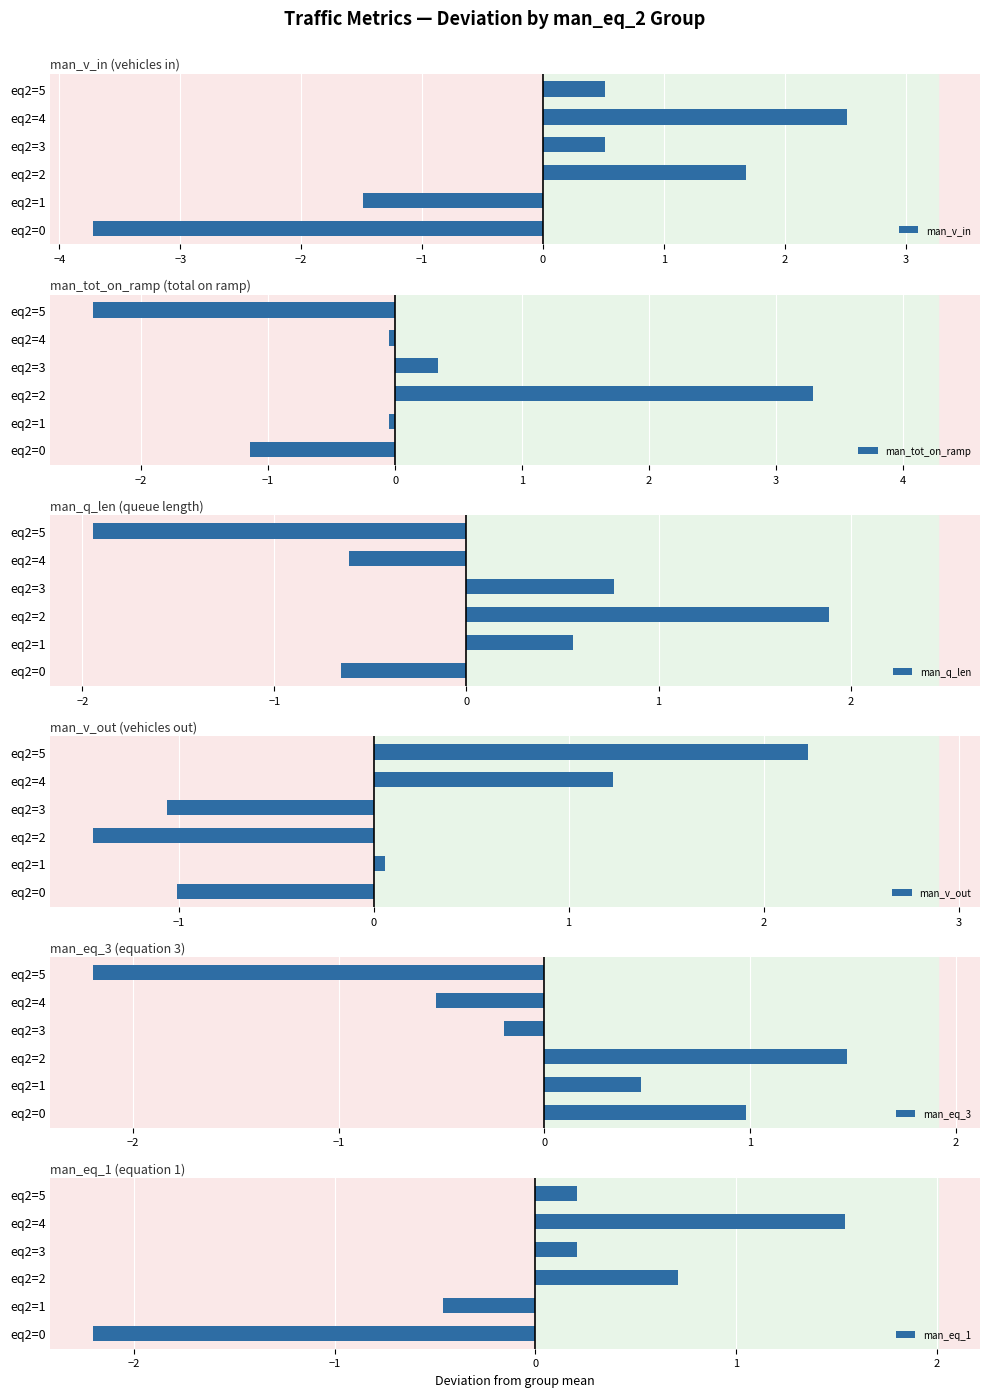

Which category has the lowest value in the man_v_in series?

eq2=0